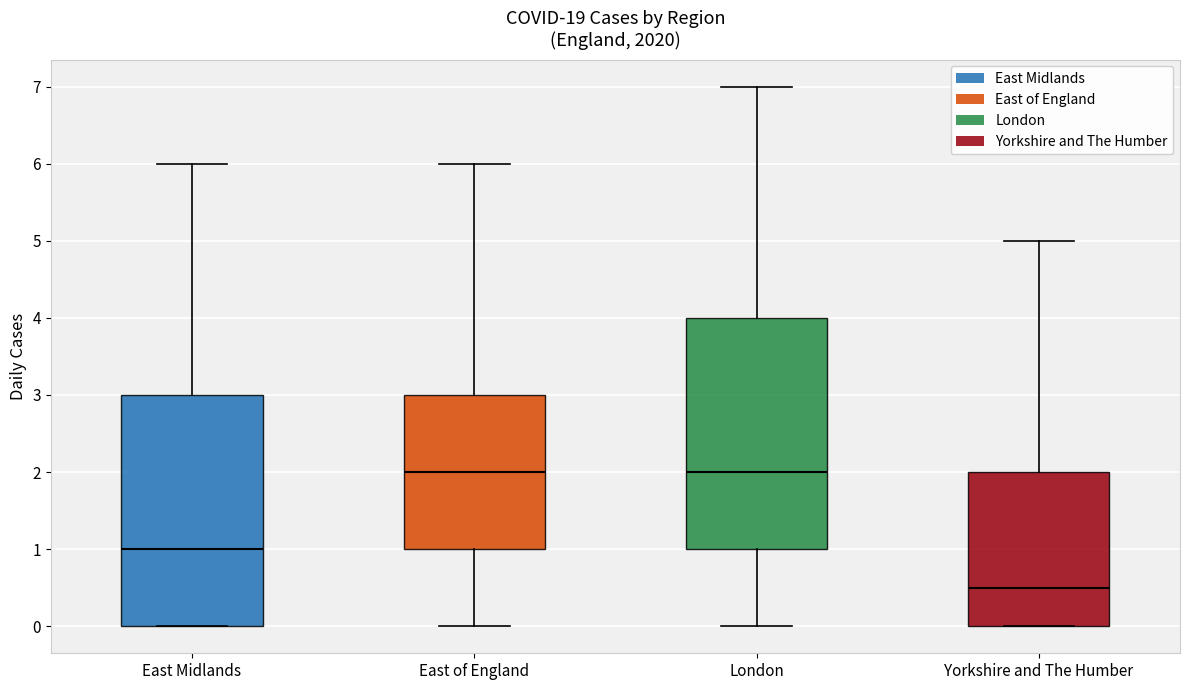

Where is the upper edge of the box for London on the y-axis? The values are not printed on the chart, so give them approximately, as read against the axis.

4.0